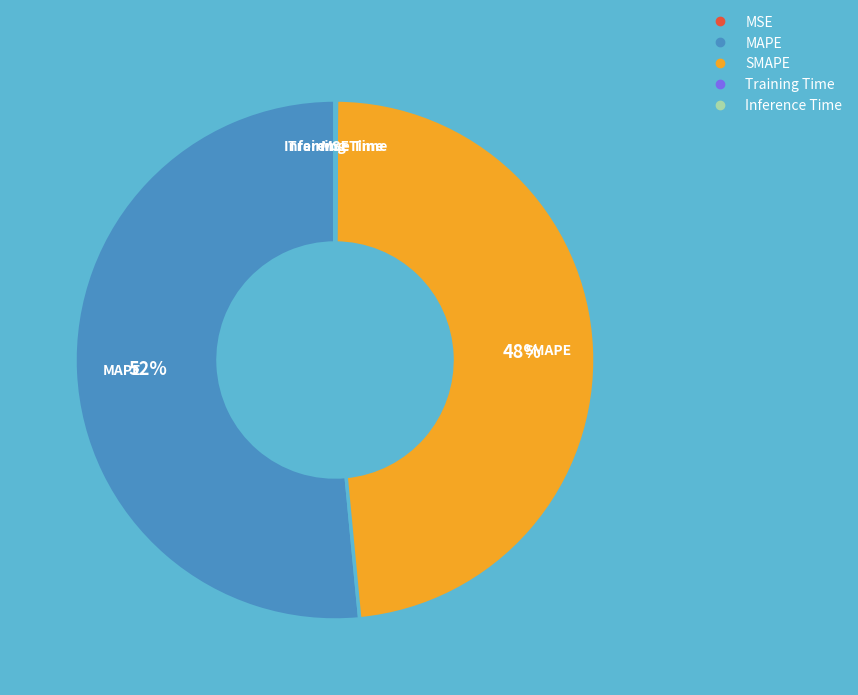

To the nearest percent, what is the difference between the largest and smallest slice percentages?

52%